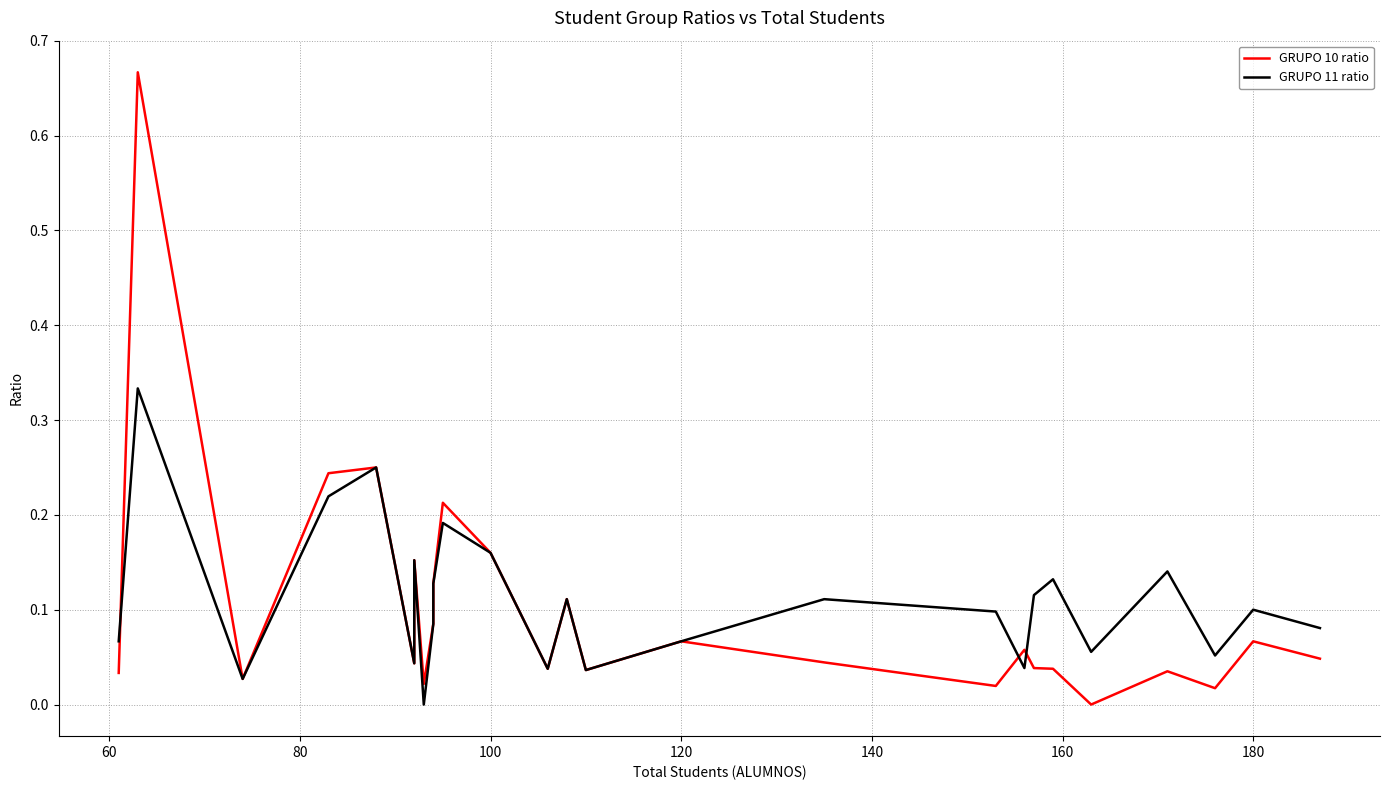

What is the difference between the maximum and minimum values in the GRUPO 10 ratio series?

0.7